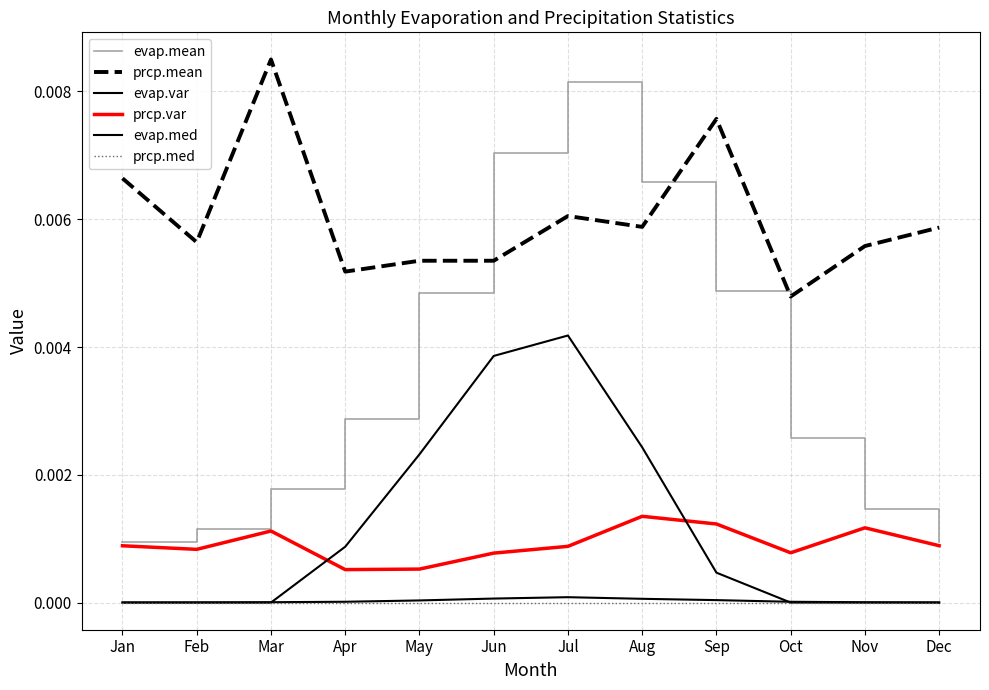

Count the number of categories in the chart.

12